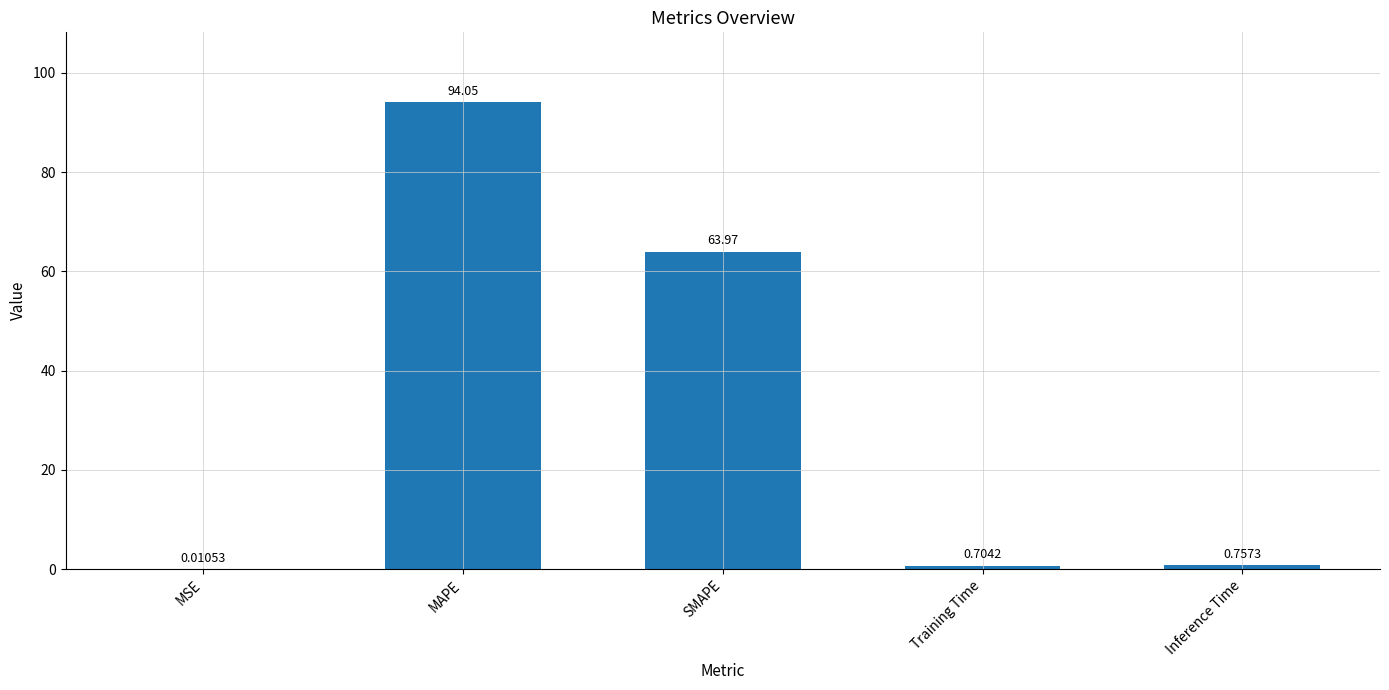

What is the sum of the values at Training Time and SMAPE?

64.7